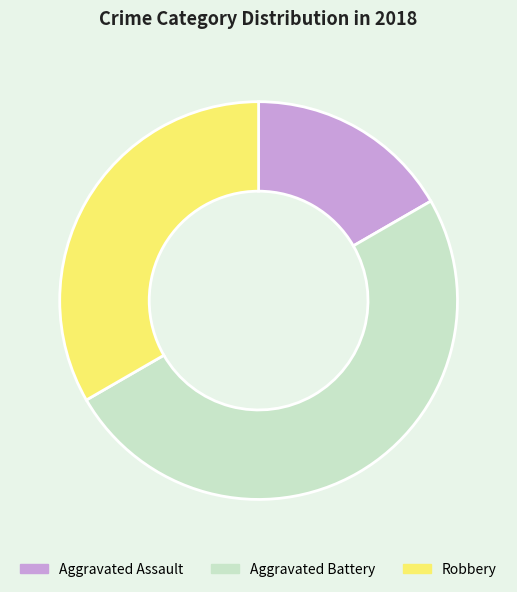

True or false: Aggravated Battery accounts for 50% of the total.

True